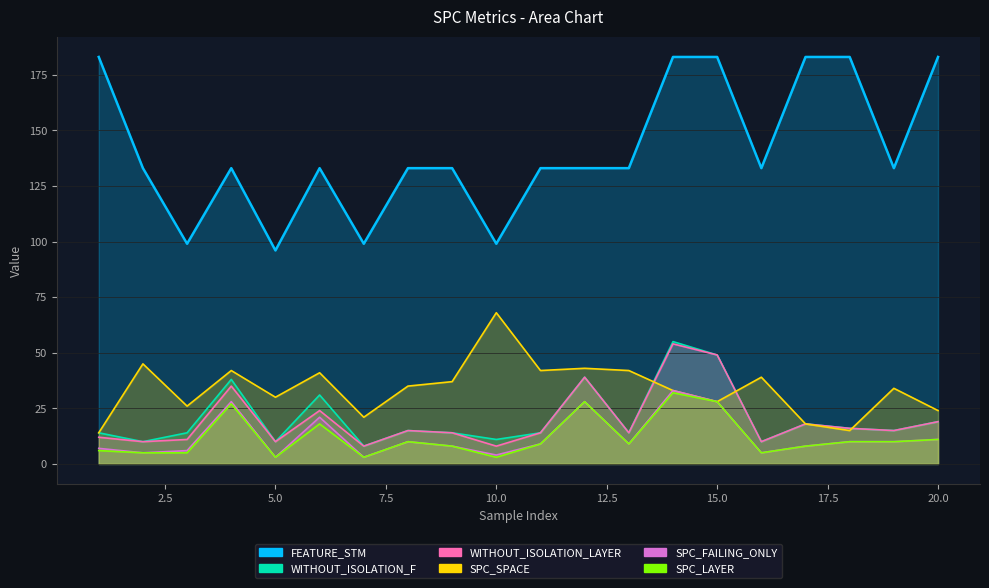

Reading left to right, what are all the values shown in this chart?

SPC_FAILING_ONLY: 7	5	6	28	3	21	3	10	8	4	9	28	9	33	28	5	8	10	10	11
SPC_SPACE: 14	45	26	42	30	41	21	35	37	68	42	43	42	33	28	39	18	15	34	24
WITHOUT_ISOLATION_LAYER: 12	10	11	35	10	24	8	15	14	8	14	39	14	54	49	10	18	16	15	19
SPC_LAYER: 6	5	5	27	3	18	3	10	8	3	9	28	9	32	28	5	8	10	10	11
WITHOUT_ISOLATION_F: 14	10	14	38	10	31	8	15	14	11	14	39	14	55	49	10	18	16	15	19
FEATURE_STM: 183	133	99	133	96	133	99	133	133	99	133	133	133	183	183	133	183	183	133	183